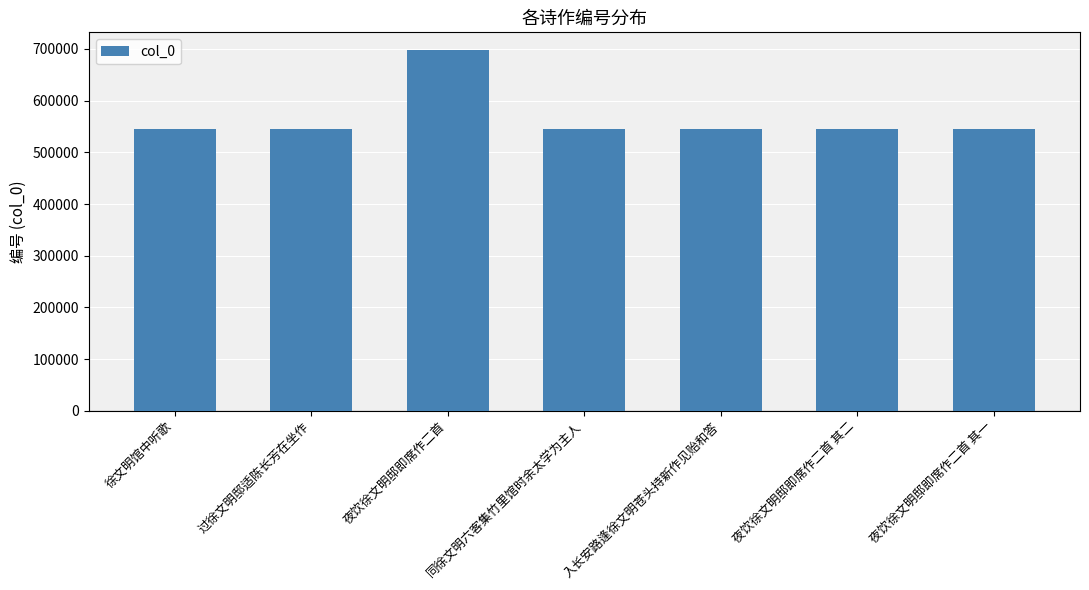

Which category has the highest value across all series?

夜饮徐文明邸即席作二首